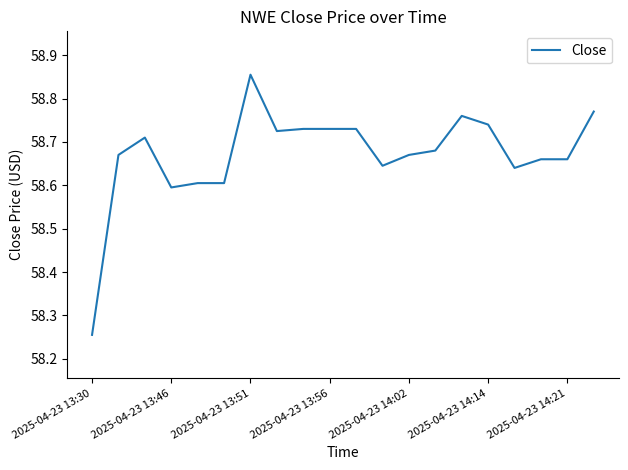

What is the difference between the maximum and minimum values?

0.6